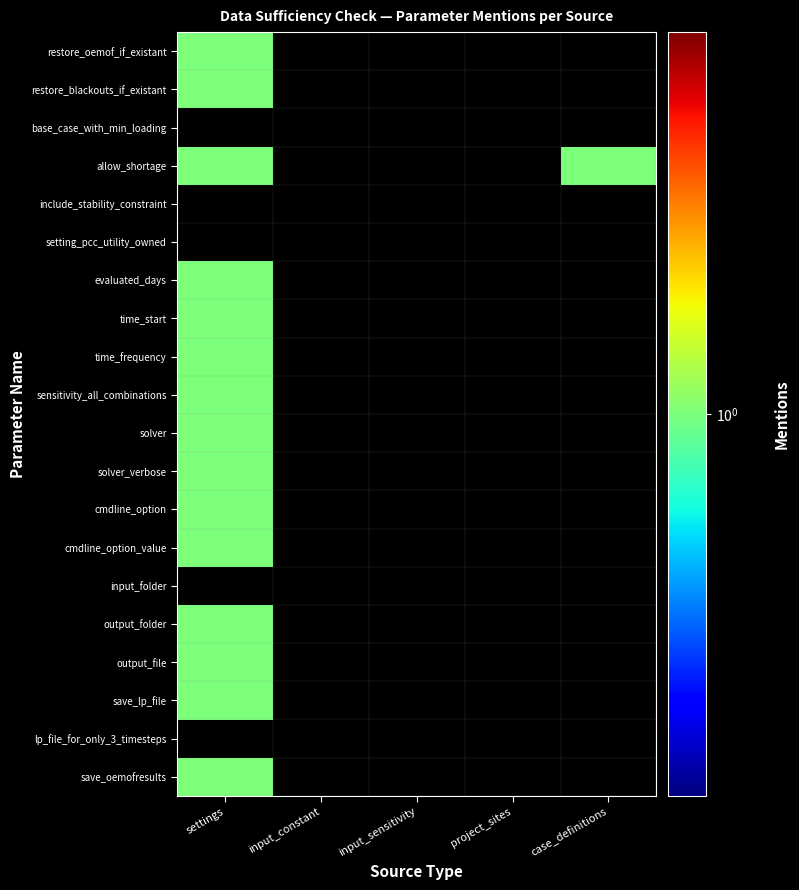

Is the value of output_folder at 0 greater than the value of lp_file_for_only_3_timesteps at 4?

Yes